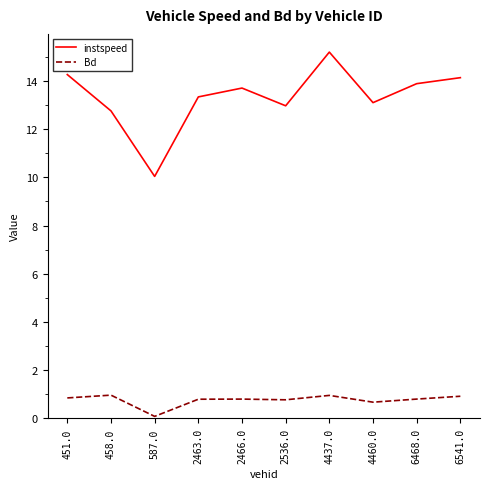

Is the value of Bd at 458.0 greater than the value of instspeed at 4437.0?

No